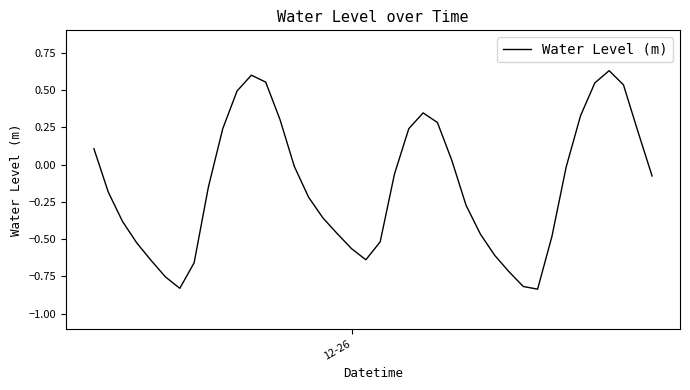

True or false: there are more than 1 points higher than both neighbors.

True